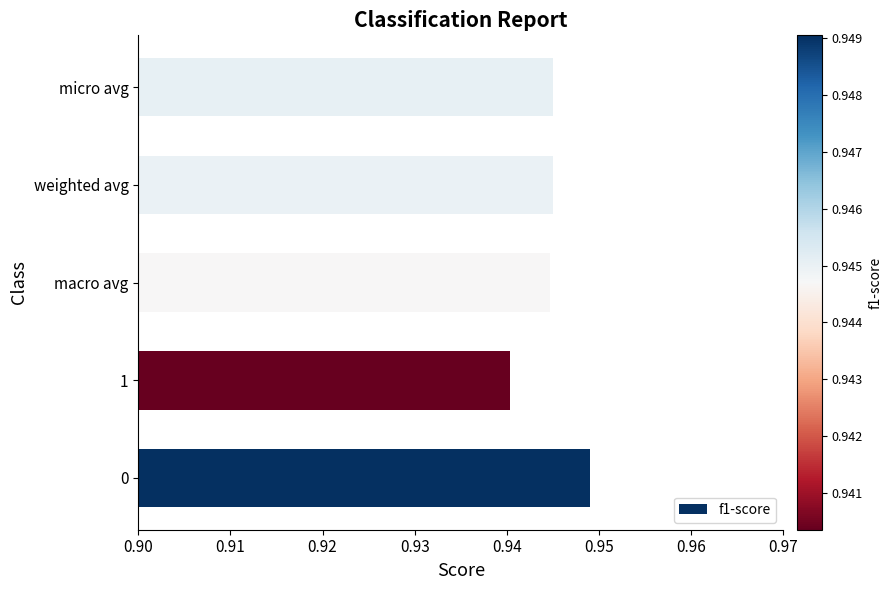

What is the sum of all values?

4.7